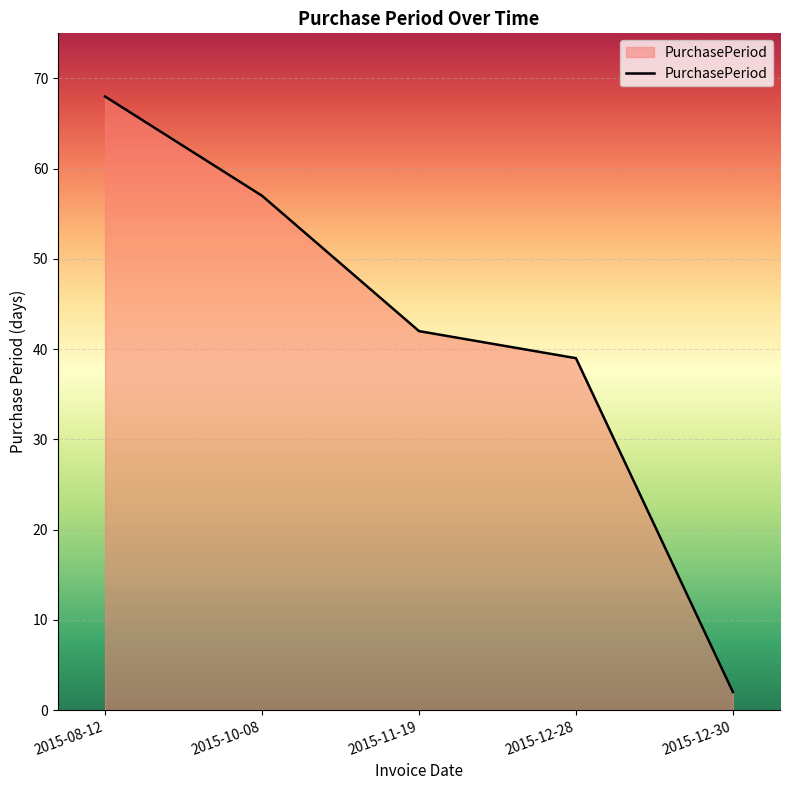

Rank the categories by value from highest to lowest.

2015-08-12, 2015-10-08, 2015-11-19, 2015-12-28, 2015-12-30